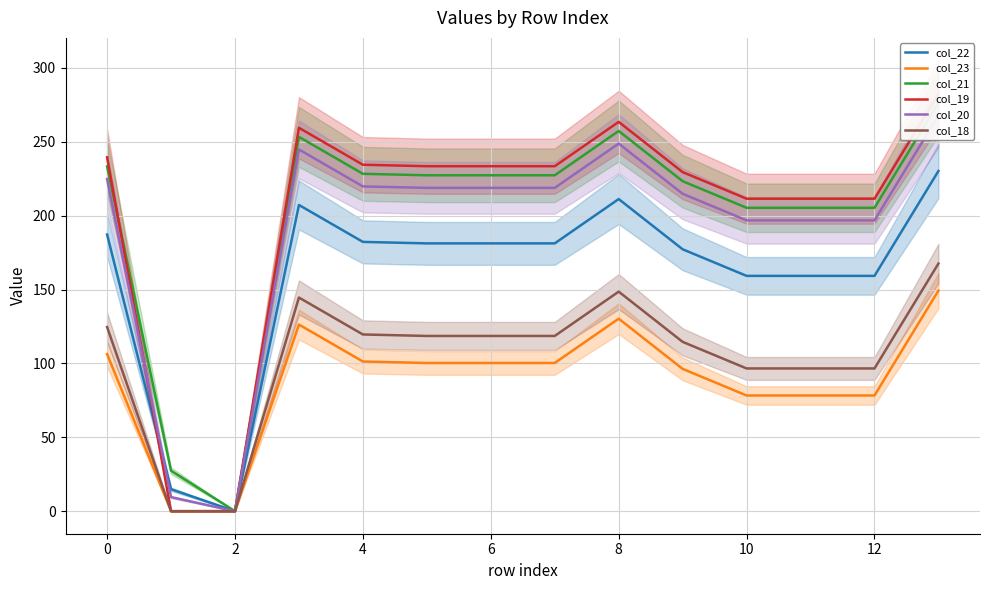

How many values in the col_23 series exceed 100?

8